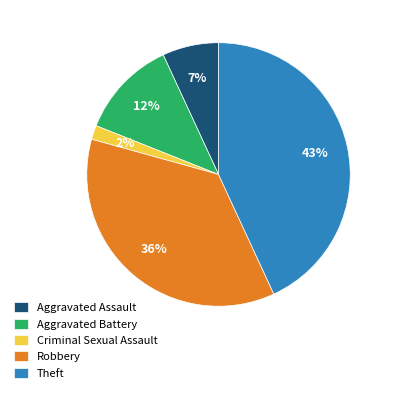

To the nearest percent, what percentage of the pie is Theft?

43%